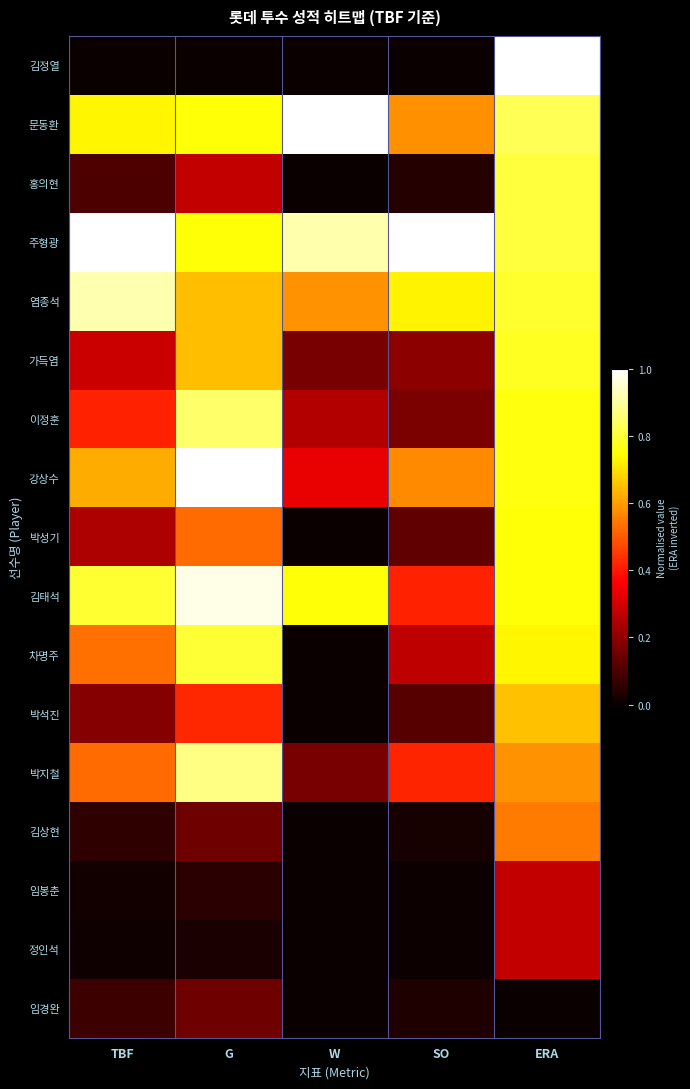

At which category is the sum across all series the highest?

ERA